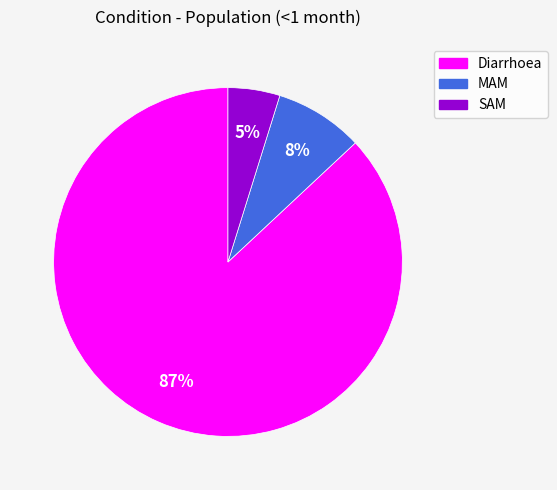

Count the number of slices in the pie.

3